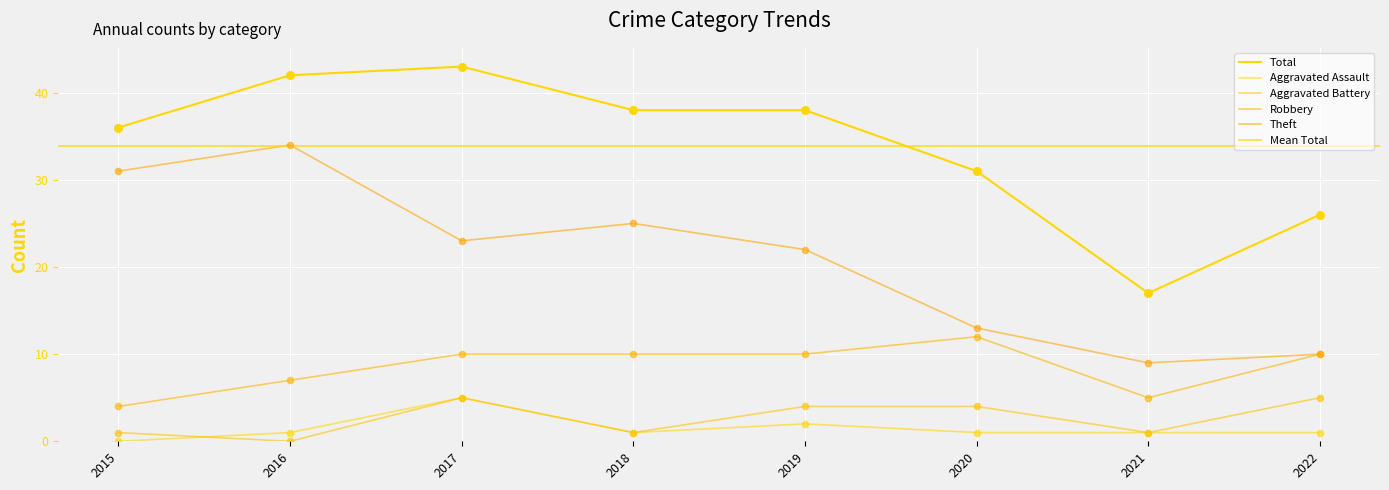

Which series reaches the minimum Y coordinate?

Aggravated Assault